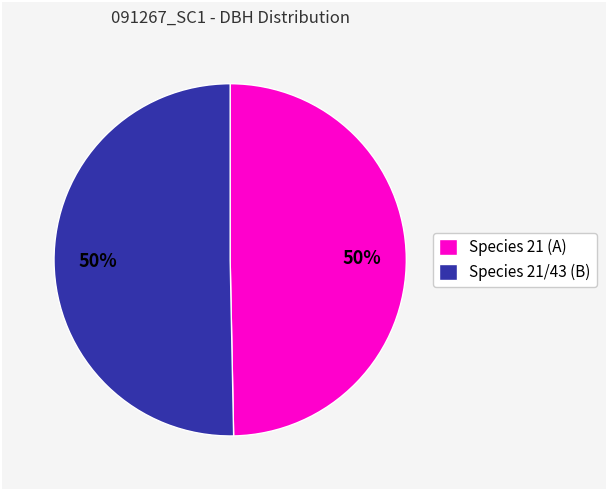

Count the number of slices in the pie.

2